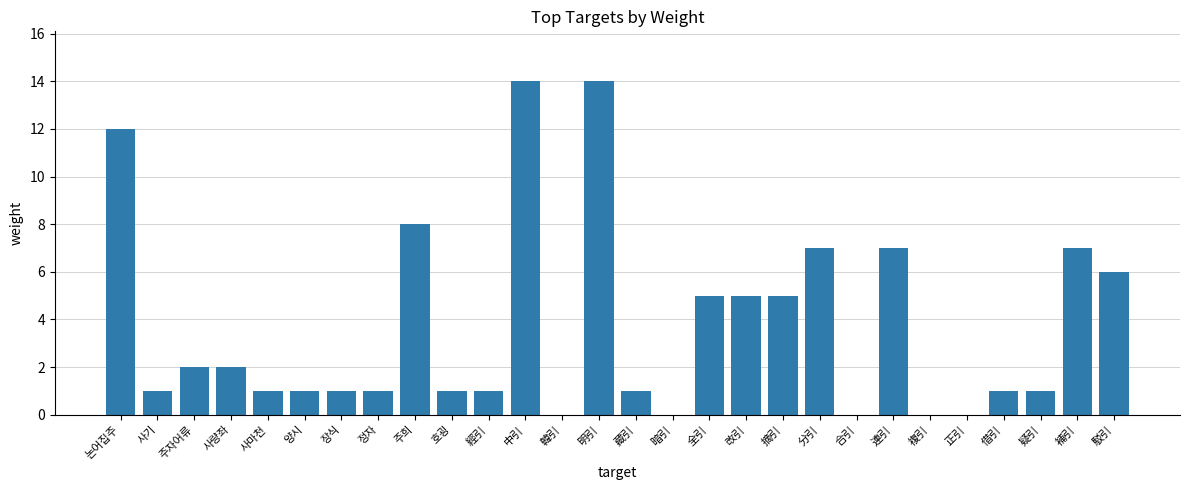

What is the ratio of the value at 논어집주 to the value at 中引?

0.9